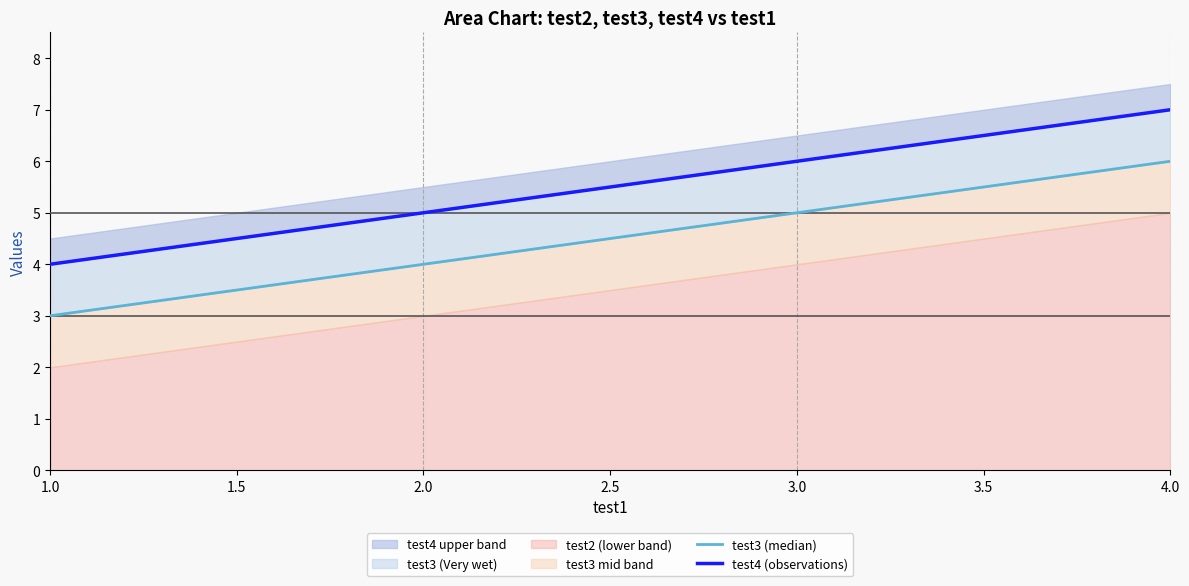

True or false: test4 (observations) has a value of 9 at 3.0.

False